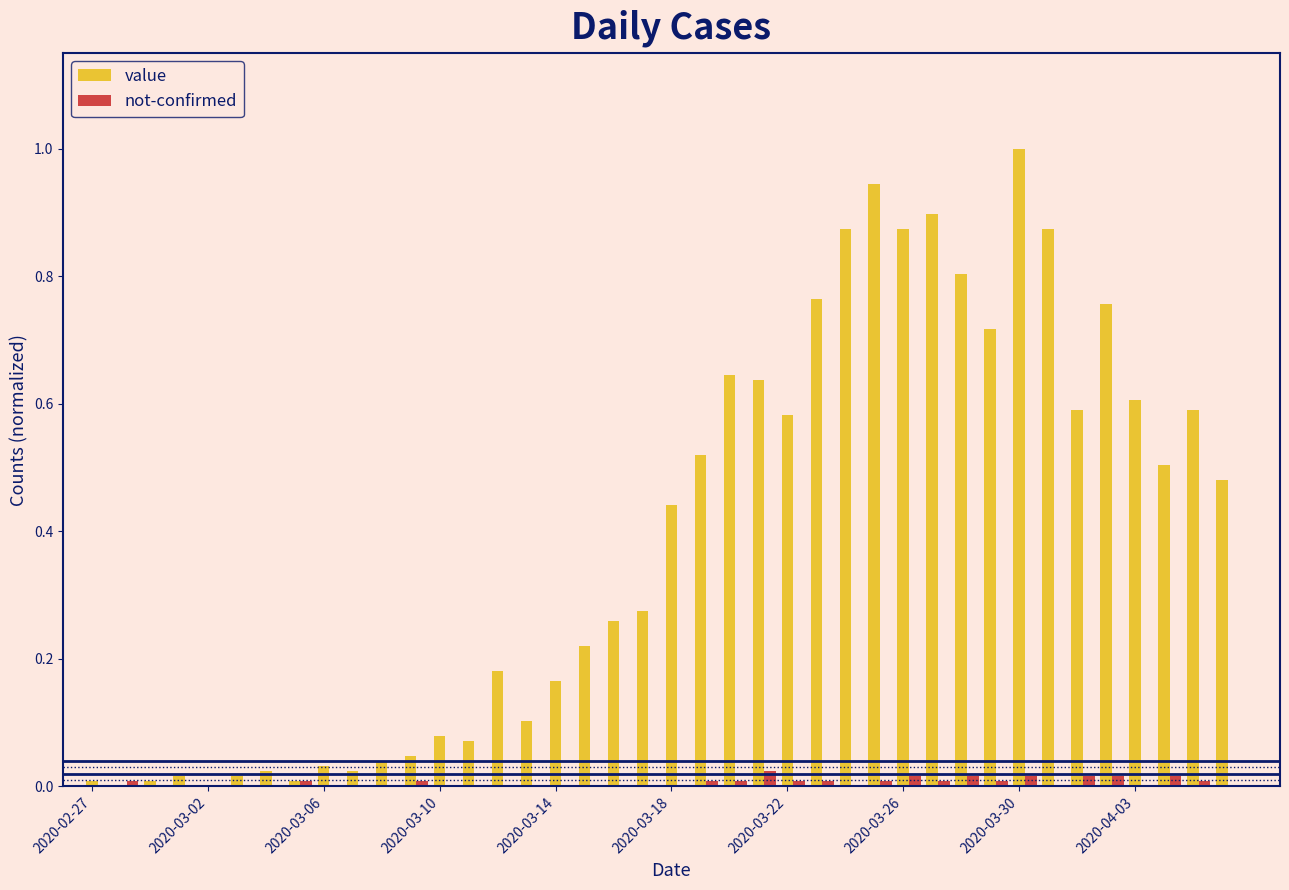

What is the sum of all value values?

15.7